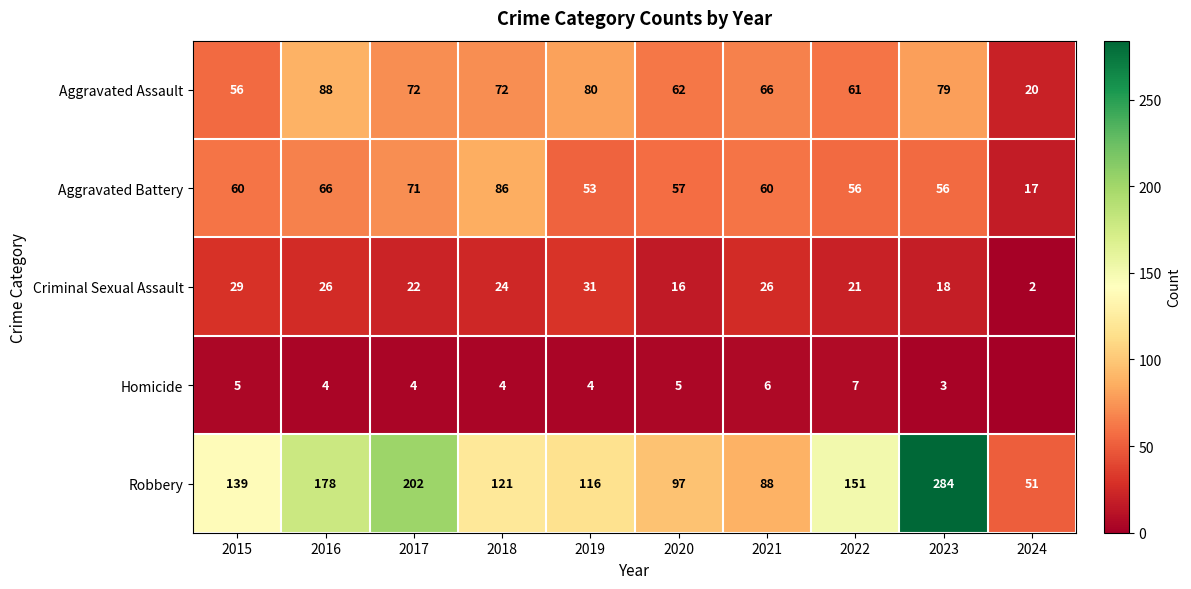

Between 2024 and 2020, which is larger?

2020